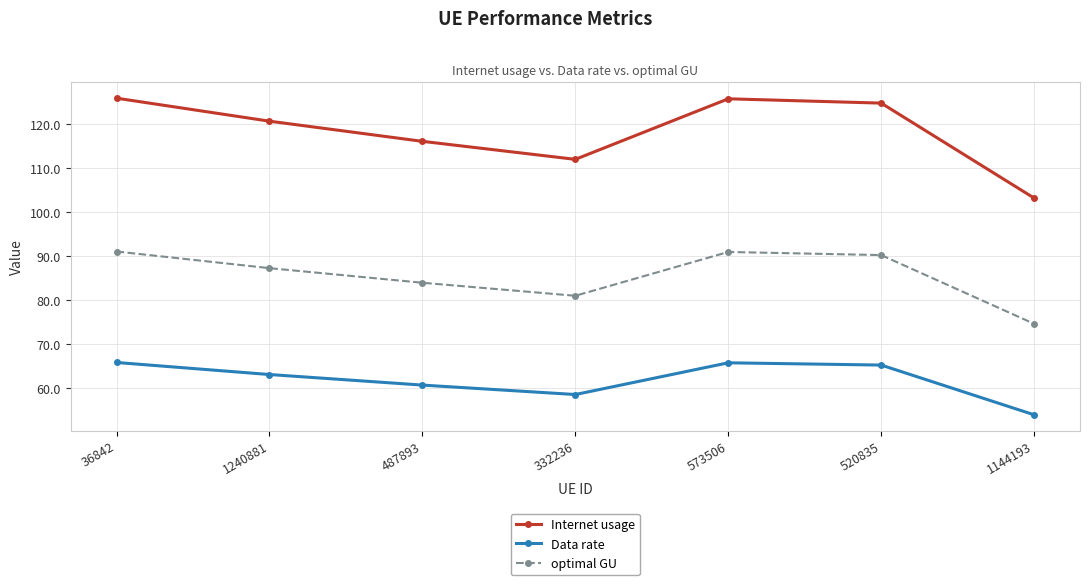

Count the number of data series in this chart.

3